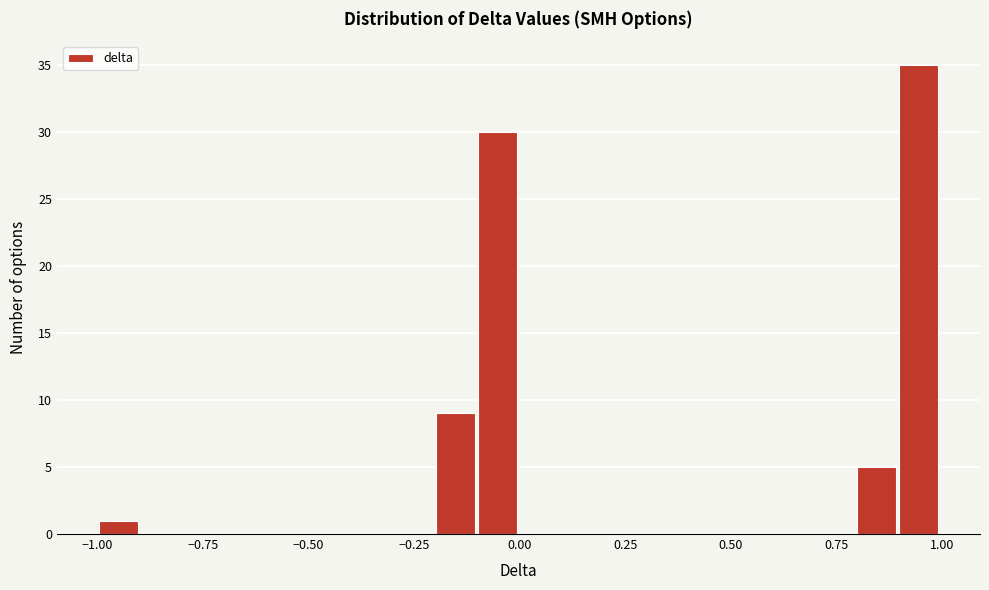

Read against the x-axis, roughly where is the centre of the tallest bar?

0.95